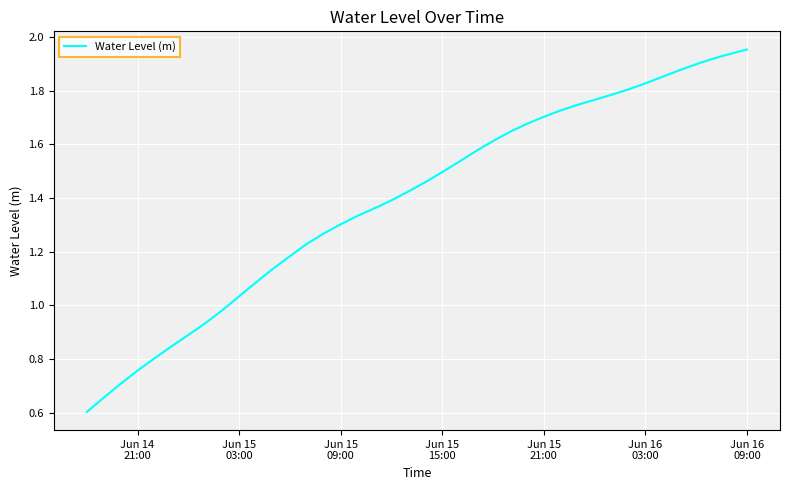

Is this an area chart (filled region under the line)?

No